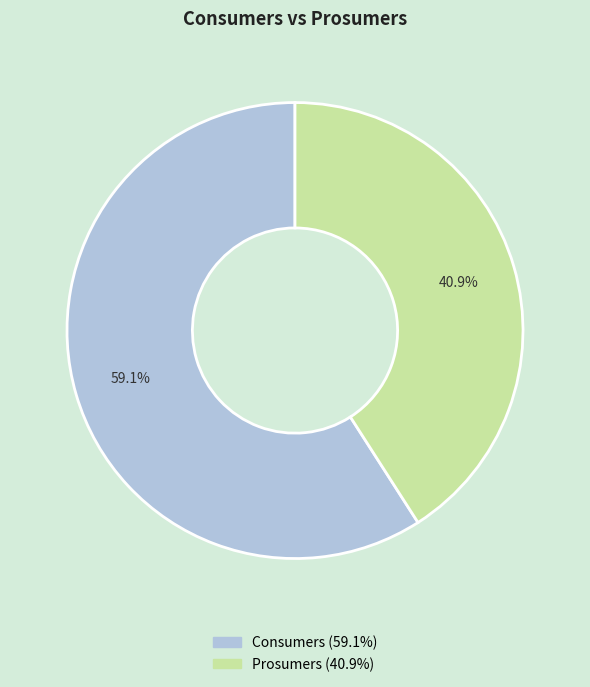

Count the number of slices in the pie.

2